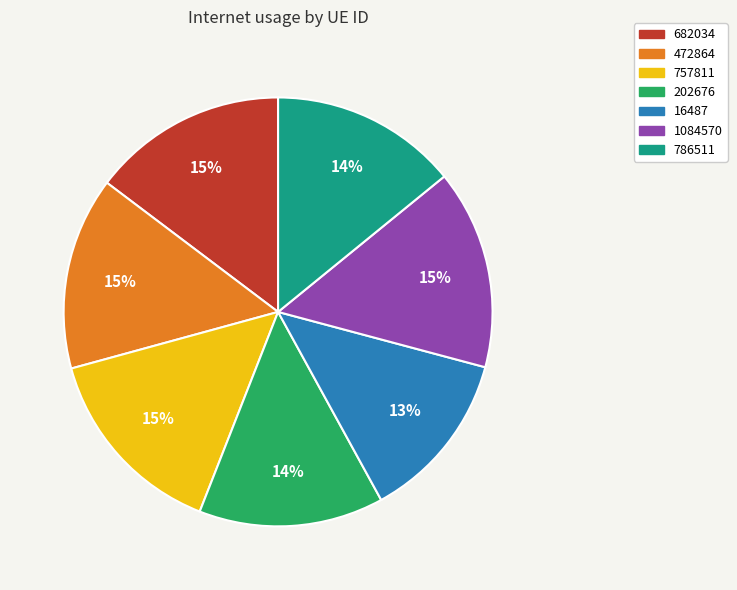

How many slices are in this pie chart?

7